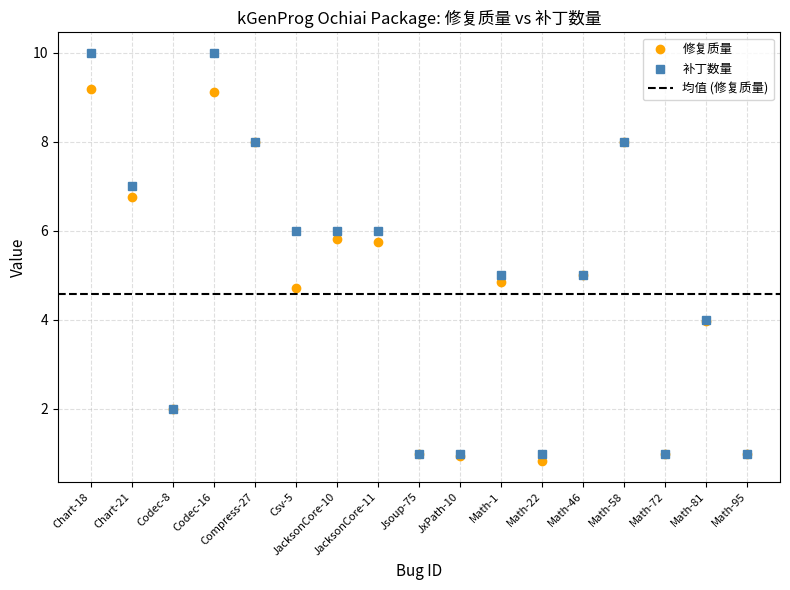

How many values in the 修复质量 series exceed 4?

10